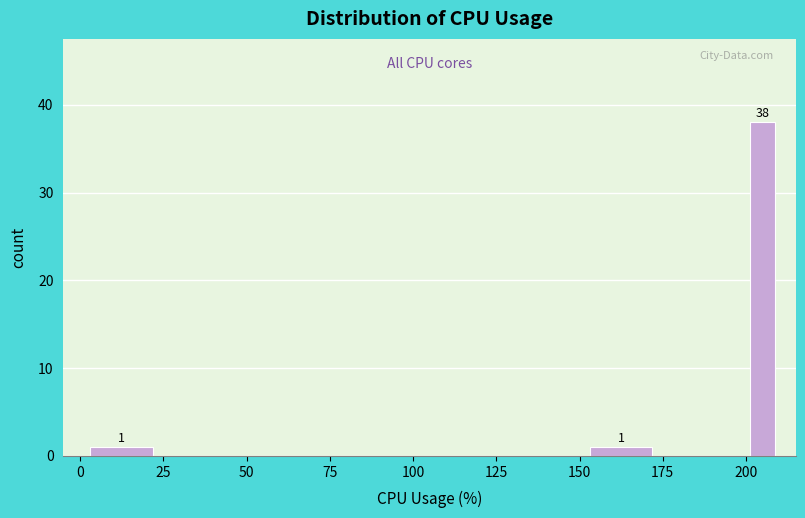

Around what value on the x-axis is the tallest bar? Give the approximate position of its centre, as read against the axis.

205